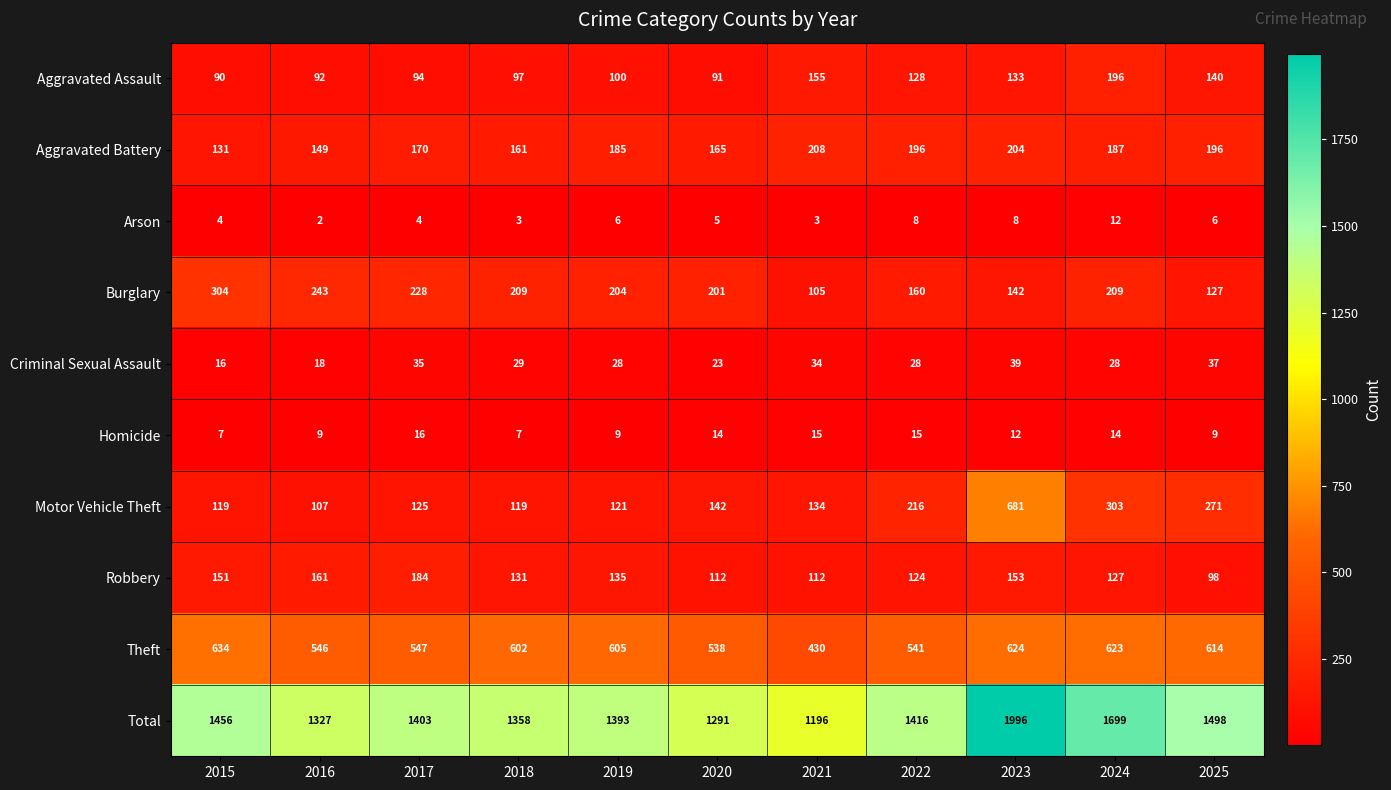

What is the sum of all Burglary values?

2132